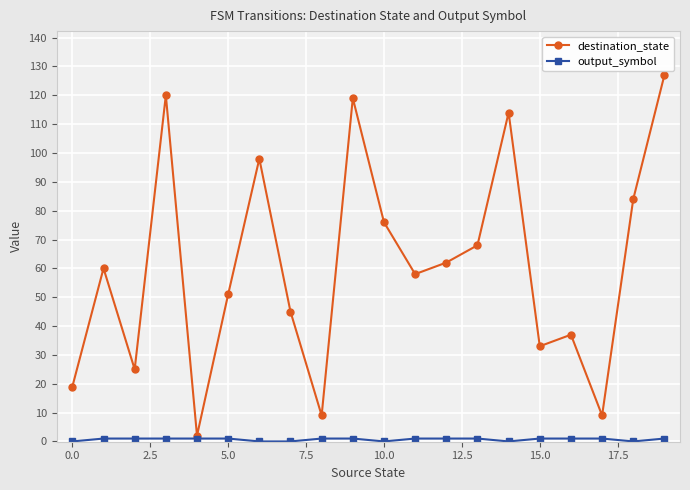

Count the number of data series in this chart.

2